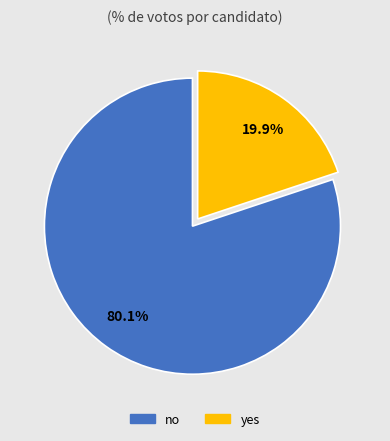

Which slice is the largest?

no